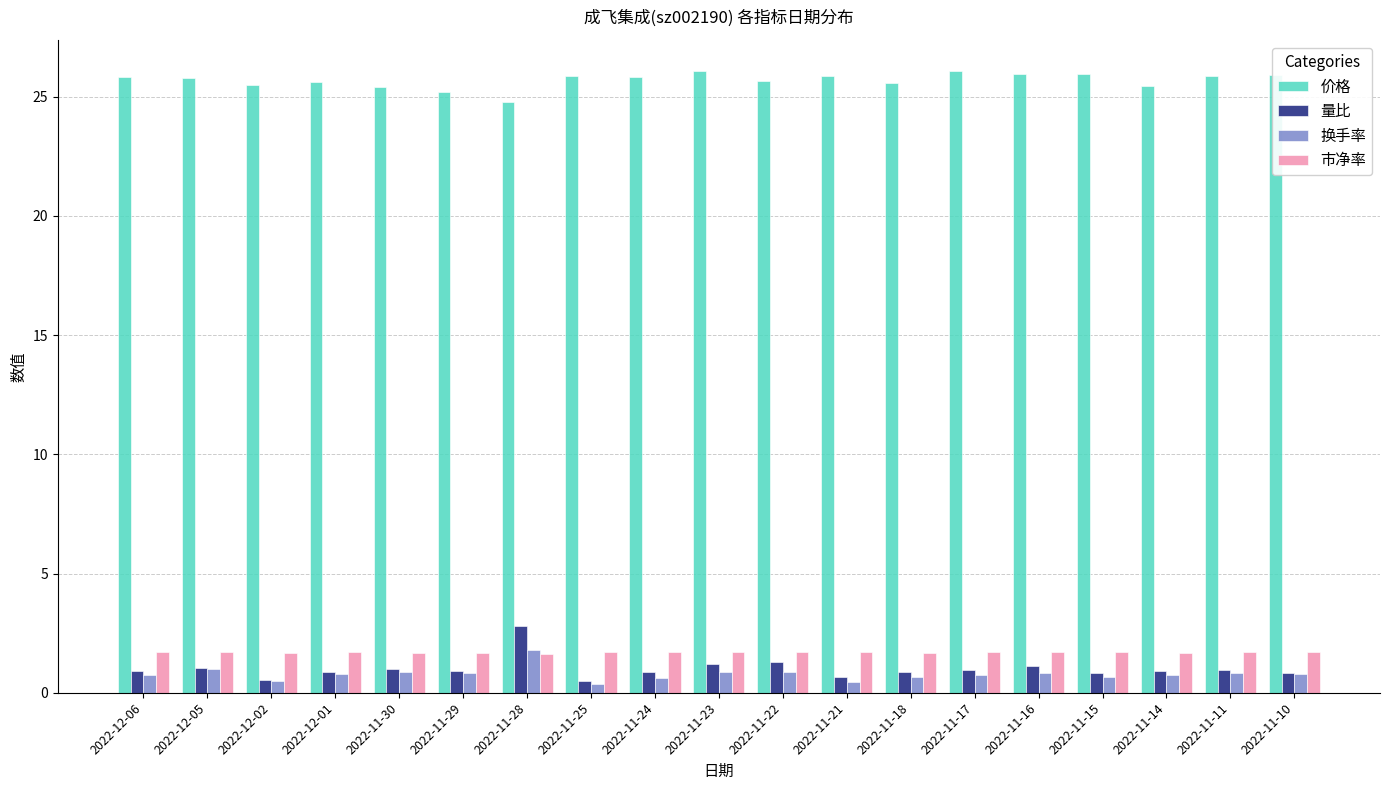

What is the label of the 11th bar from the right?

2022-11-24